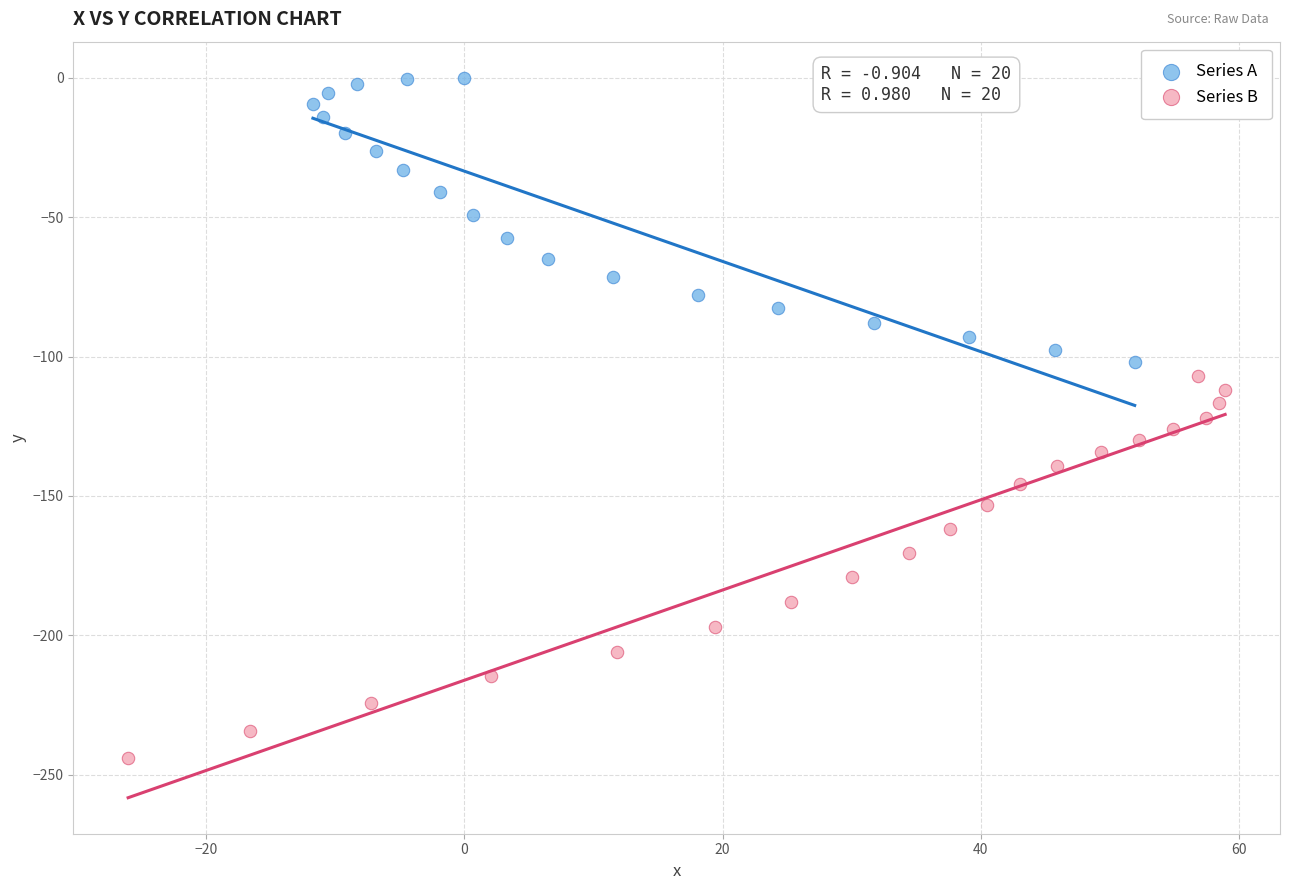

Which series contains the highest Y value?

Series A